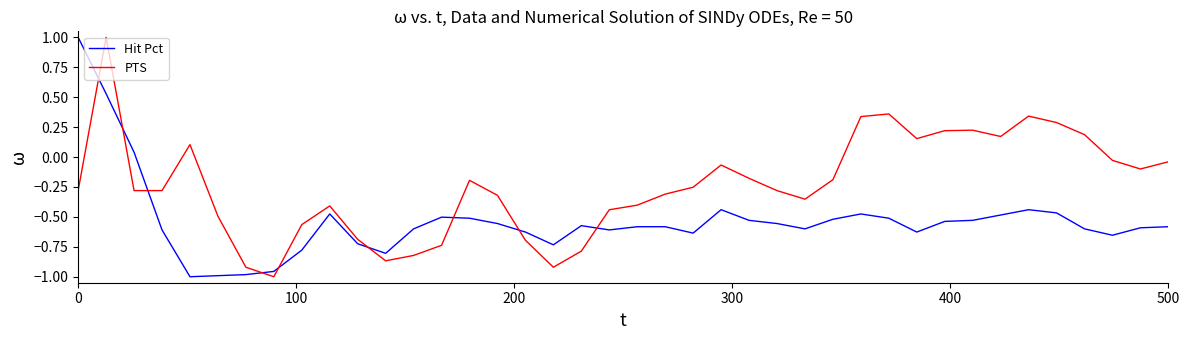

List the series in order of their overall mean, highest first.

PTS, Hit Pct